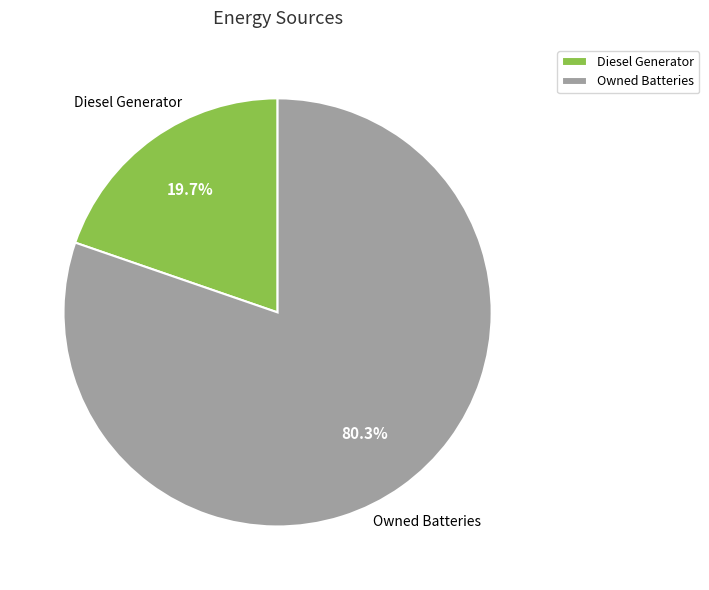

Which category has the biggest portion of the pie?

Owned Batteries